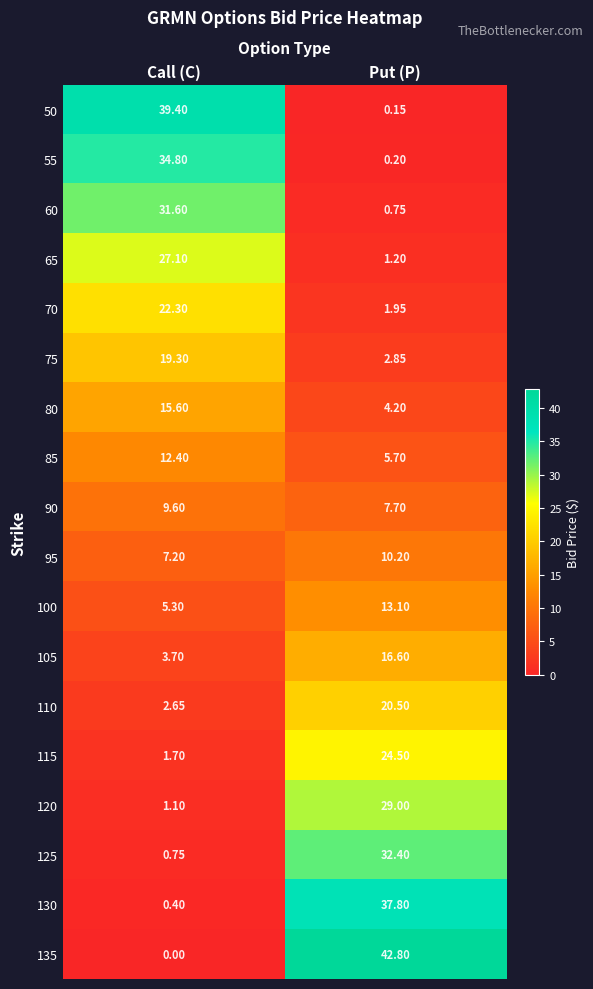

At which category does the chart reach its minimum across all series?

Call (C)